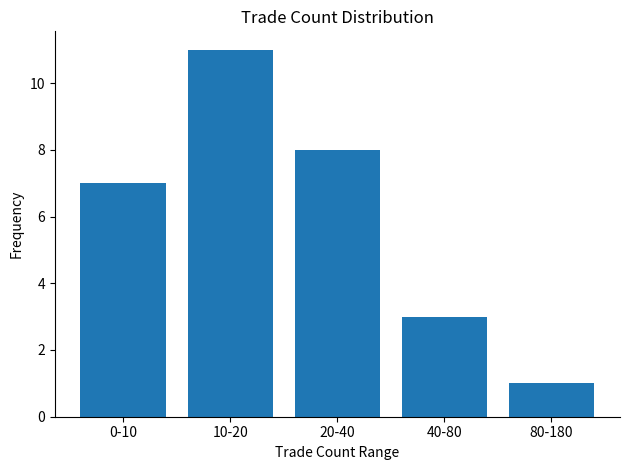

Reading right to left, list all the values displayed in this chart.

1	3	8	11	7